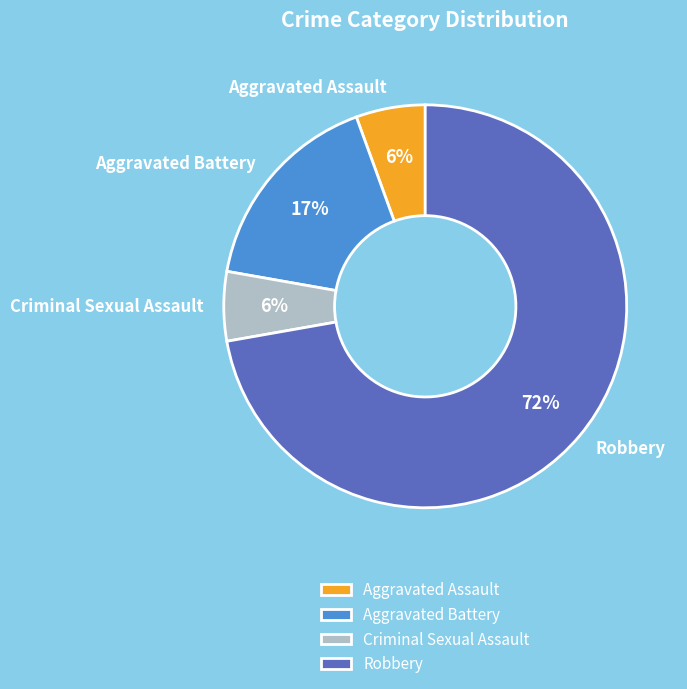

What is the largest slice in the pie chart?

Robbery